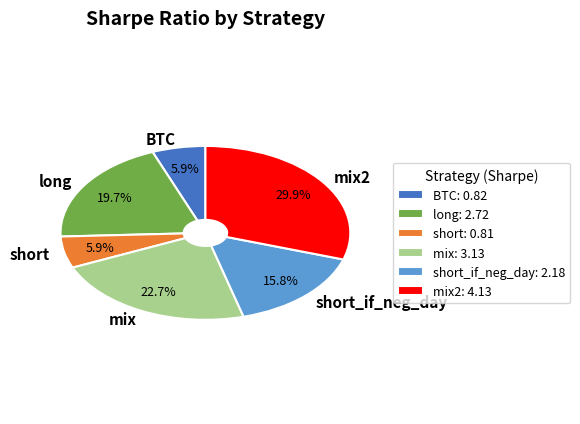

The long slice represents 27% of the pie. True or false?

False